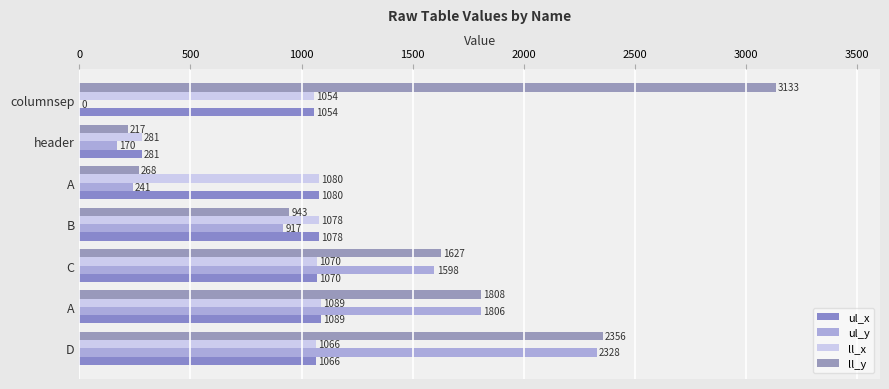

What is the maximum value shown in the chart?

3133